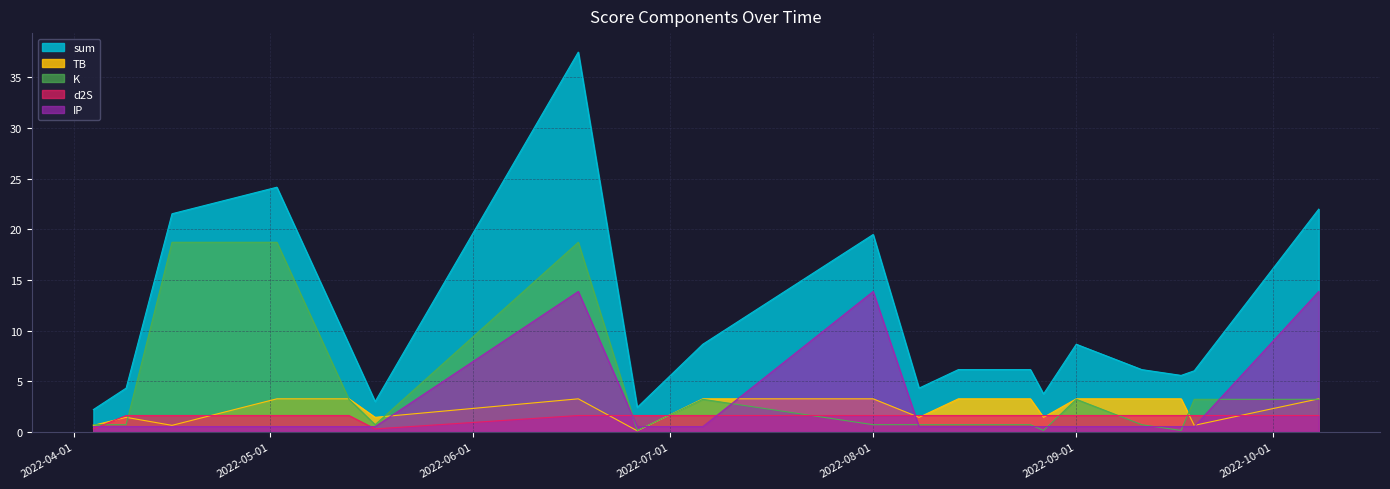

The value of TB at 2022-05-13 is 5.9. True or false?

False